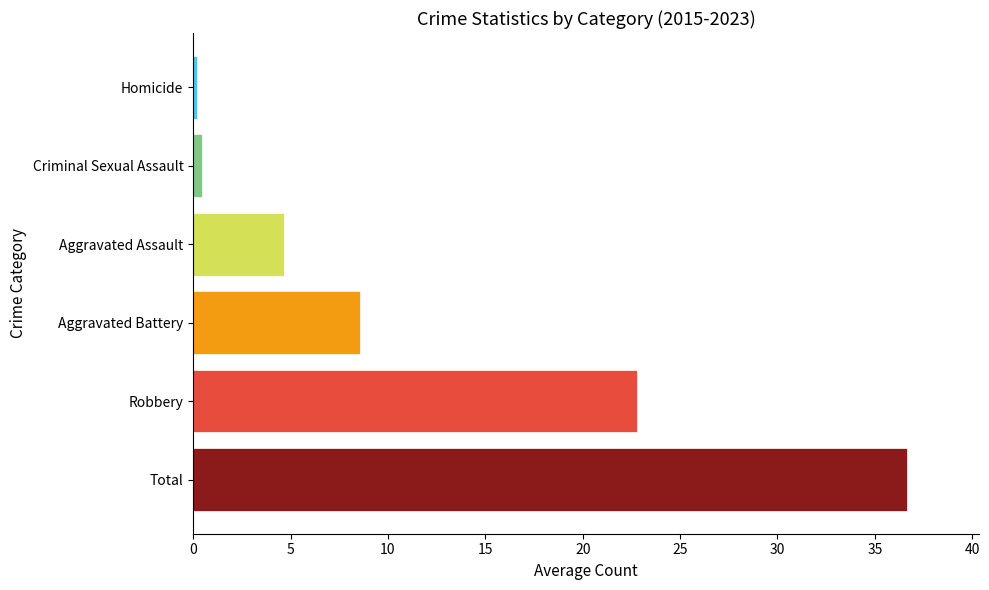

Reading bottom to top, extract all data points from this chart.

36.7	22.8	8.6	4.7	0.4	0.2